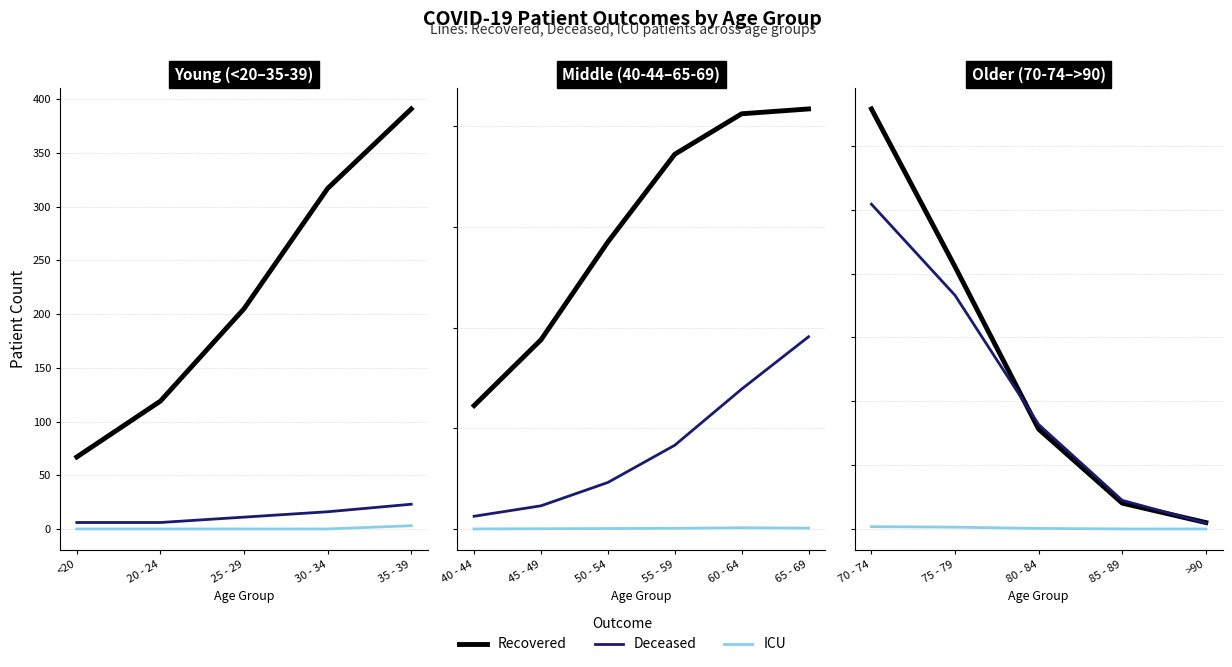

What is the sum of all ICU values?

18